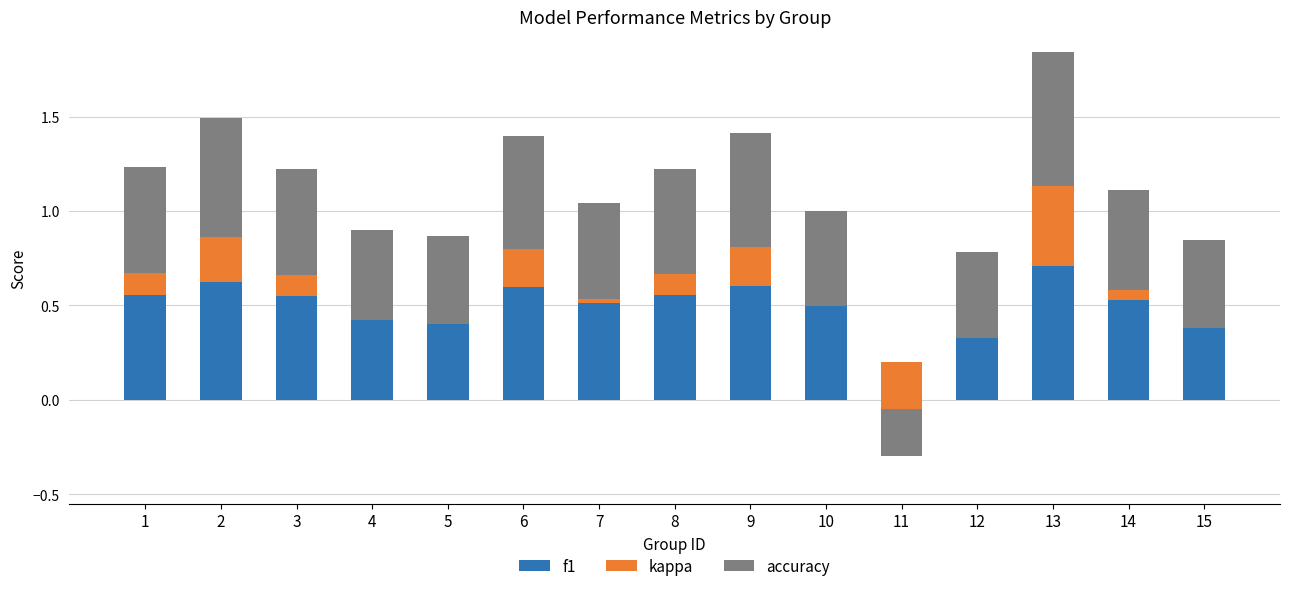

Is it true that accuracy equals 0.1 at 4?

False